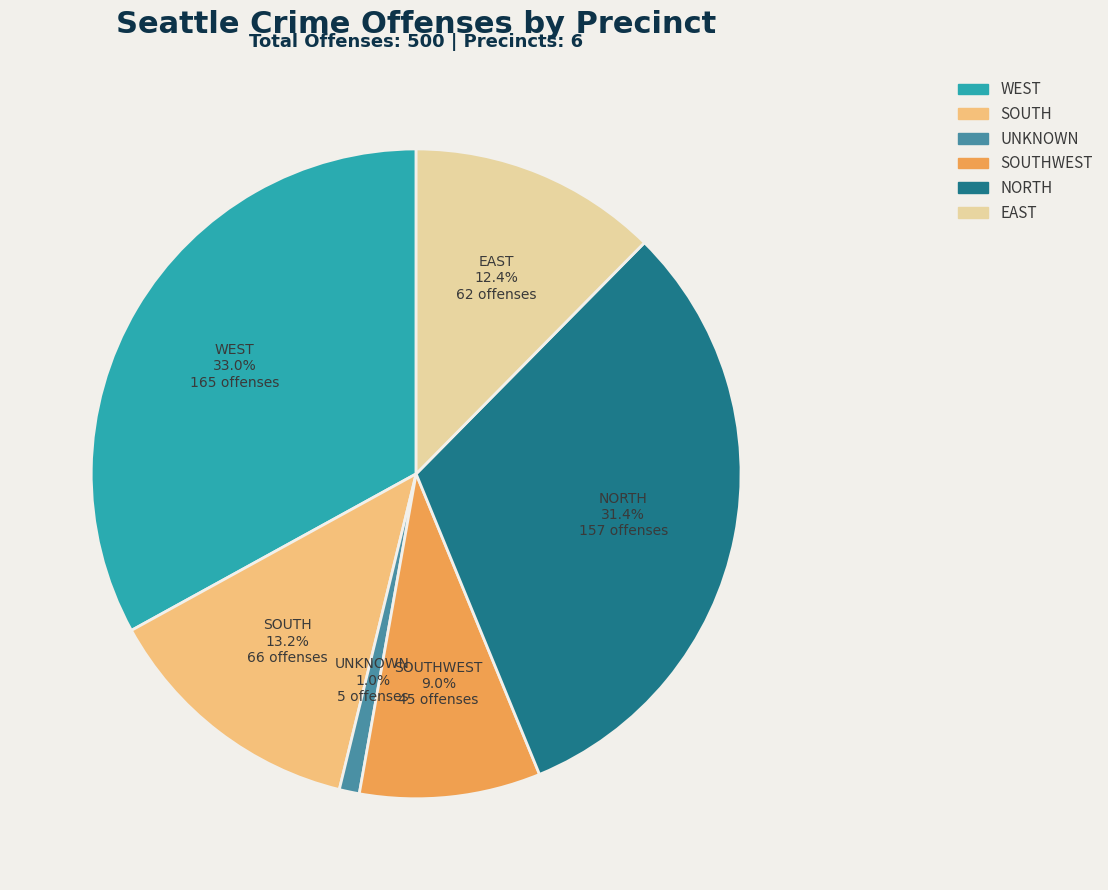

How many segments does this pie chart have?

6